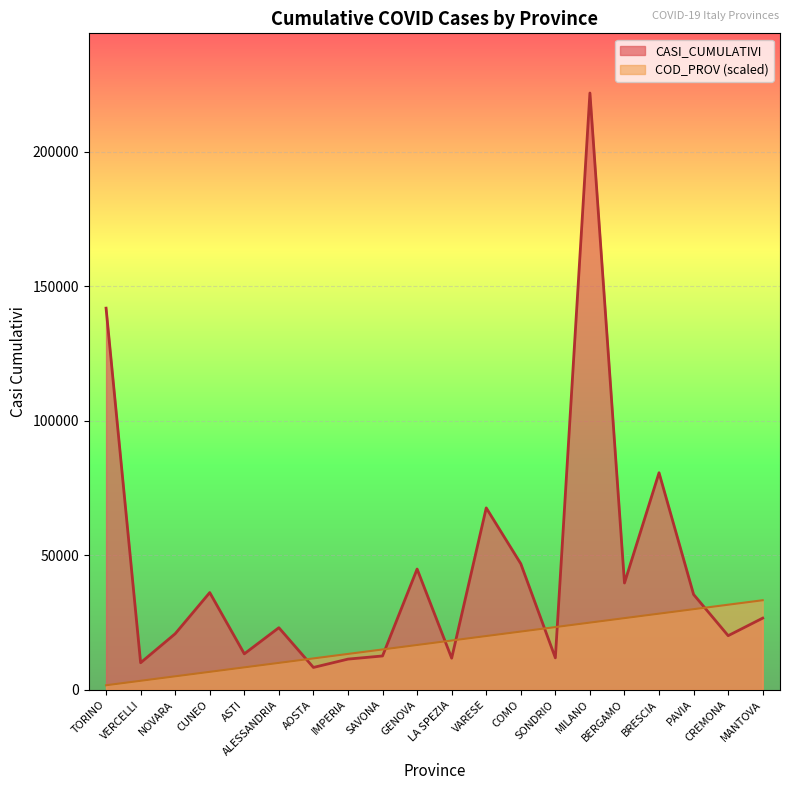

How many times do COD_PROV and CASI_CUMULATIVI cross each other?

7